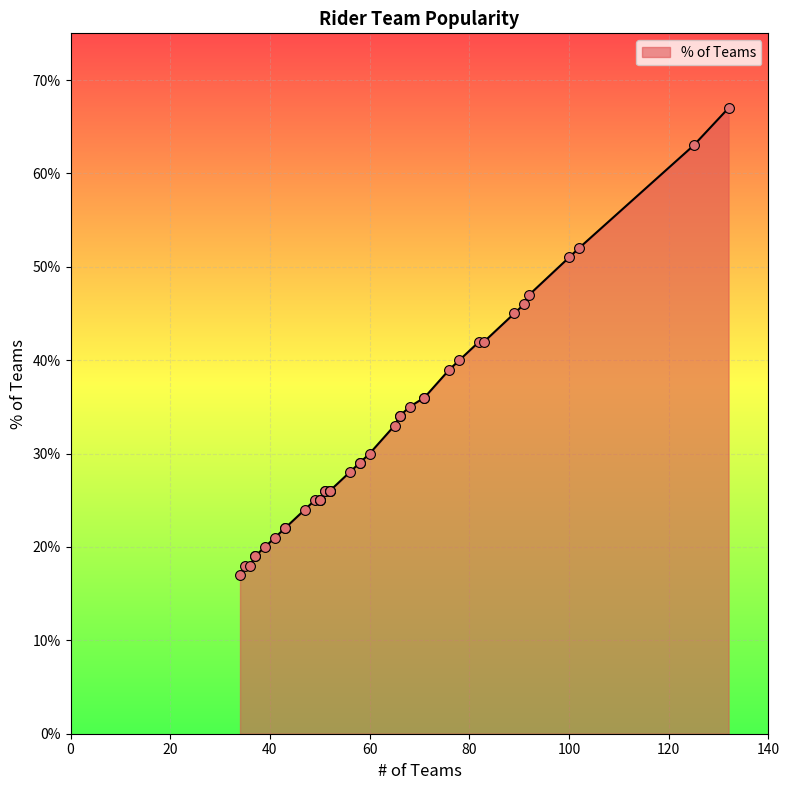

Between 83 and 125, which is larger?

125